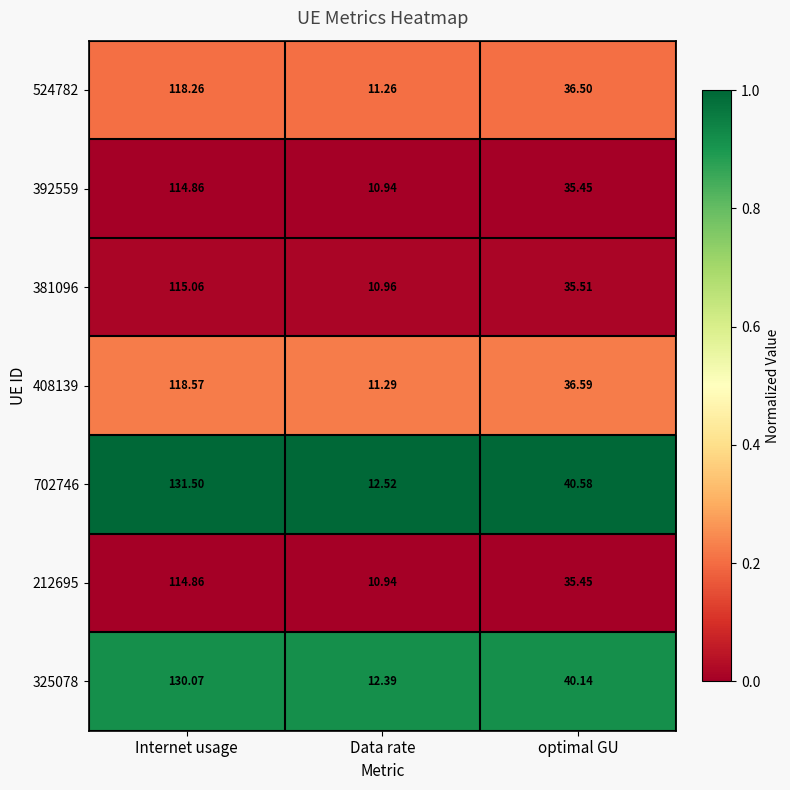

At which category is the sum across all series the highest?

Internet usage